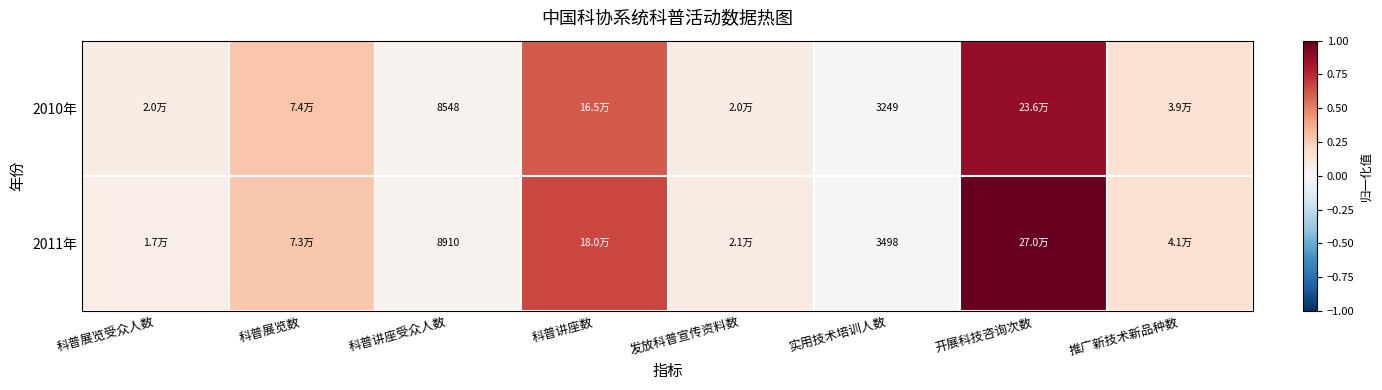

True or false: 2010年 has a value of 0.0 at 科普讲座受众人数.

False